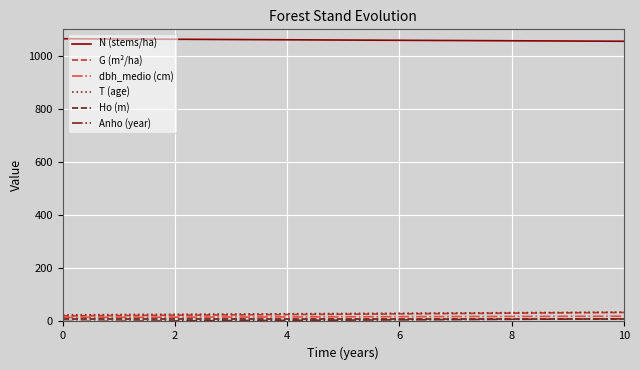

How many distinct data groups are displayed?

6